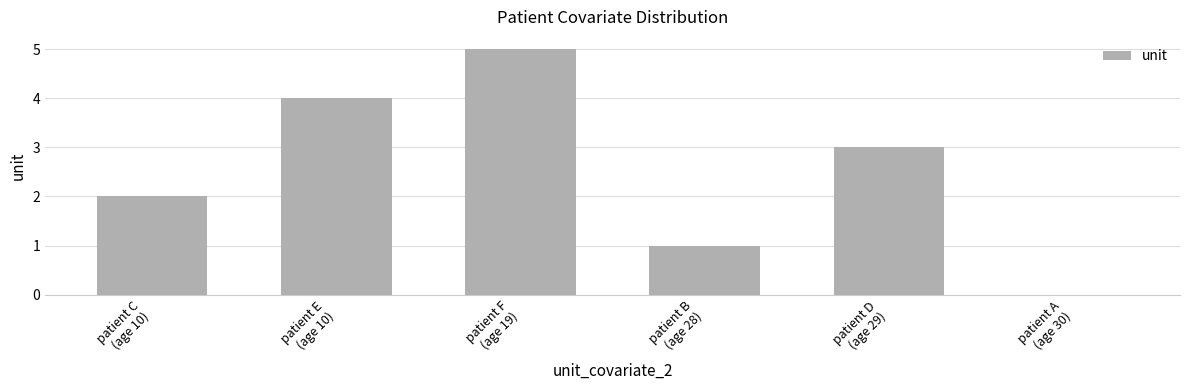

The value at patient D
(age 29) is 2. True or false?

False